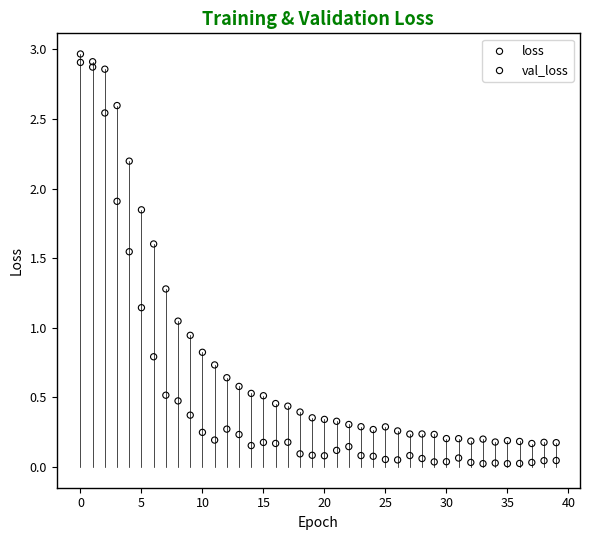

Which series reaches the minimum Y coordinate?

val_loss